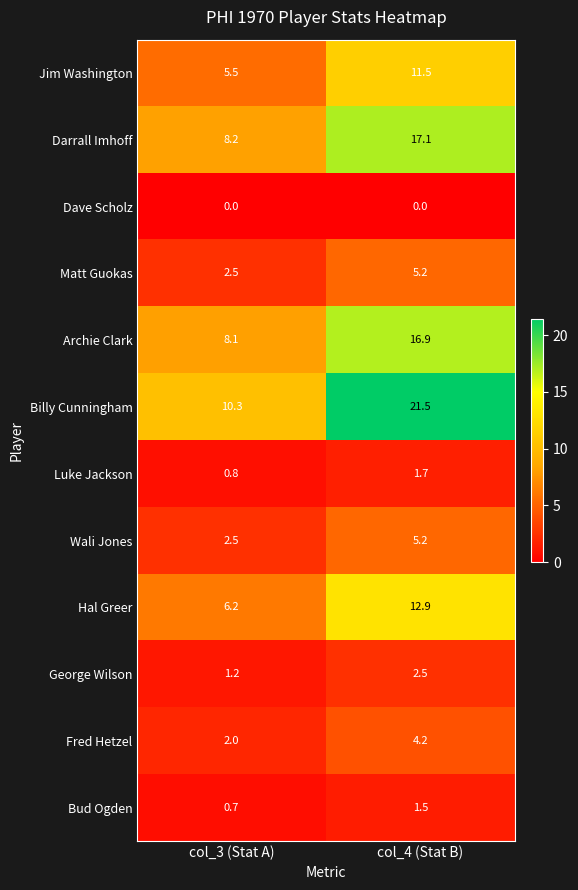

What is the sum of the Hal Greer values at col_3 (Stat A) and col_4 (Stat B)?

19.1